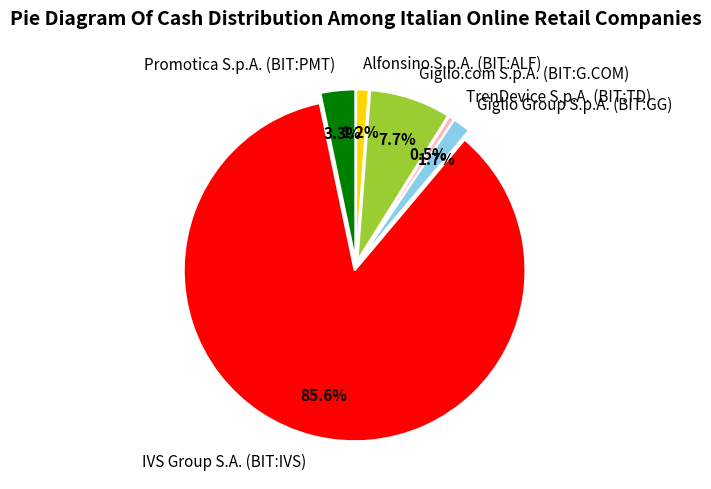

To the nearest percent, what portion does Alfonsino S.p.A. (BIT:ALF) represent?

1%